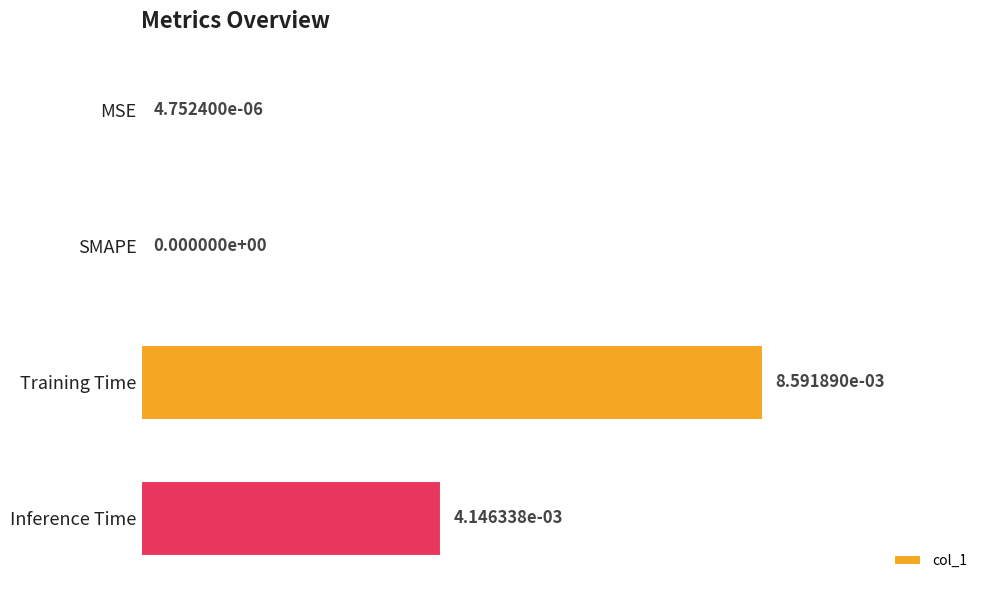

The chart shows a value of 0.0 at MSE. True or false?

True